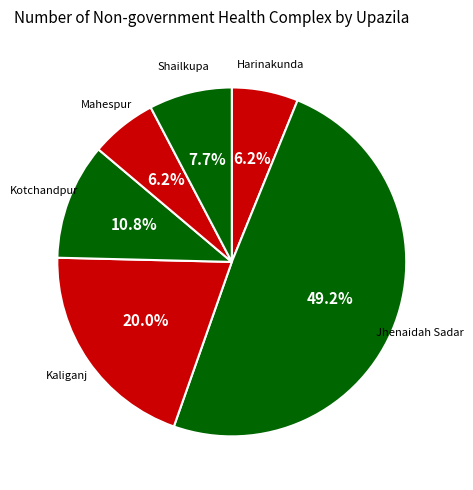

Does any single category account for the majority?

No